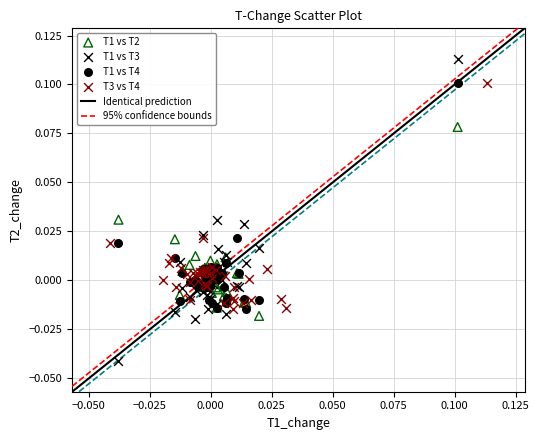

Which series contains the lowest Y value?

T1 vs T3